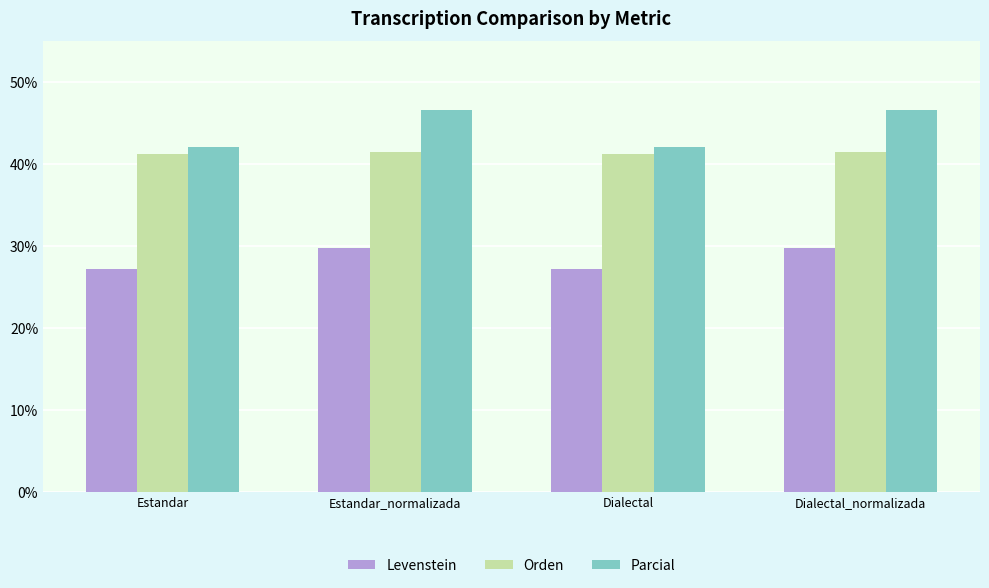

What value does the Orden series have at Dialectal?

41.3